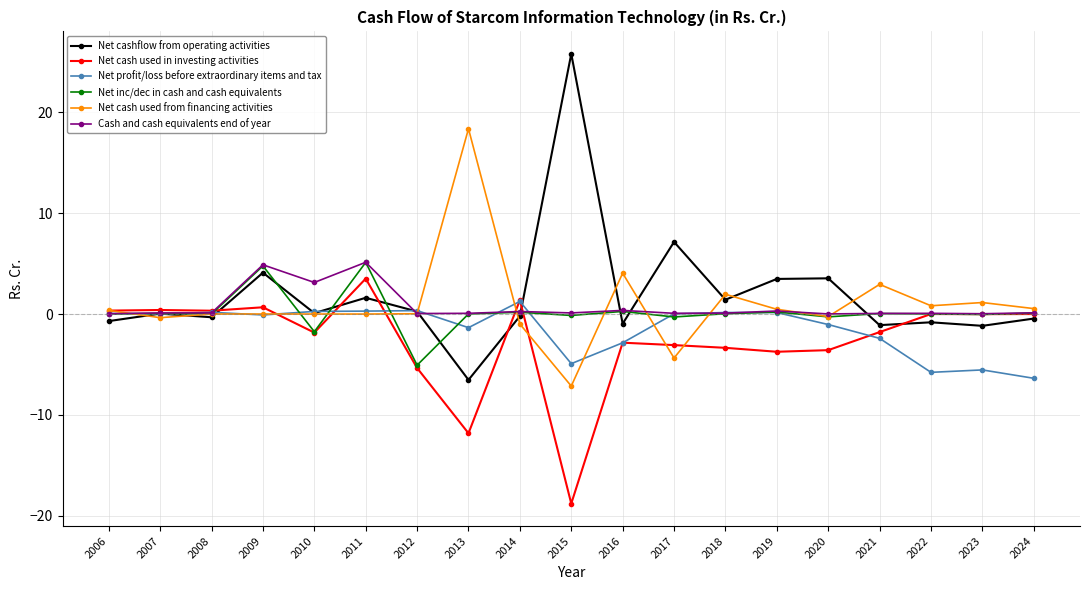

True or false: Net inc/dec in cash and cash equivalents and Net cashflow from operating activities cross at least once.

True